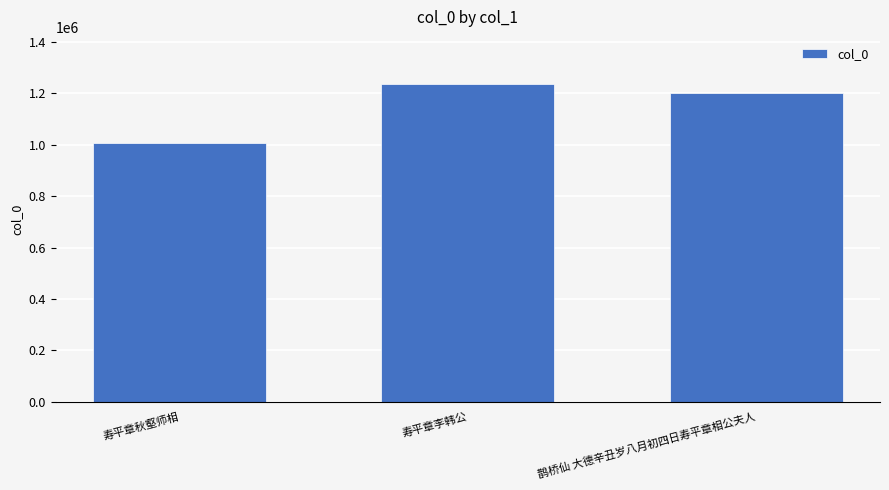

Where does the data first go above 1202950?

寿平章李韩公